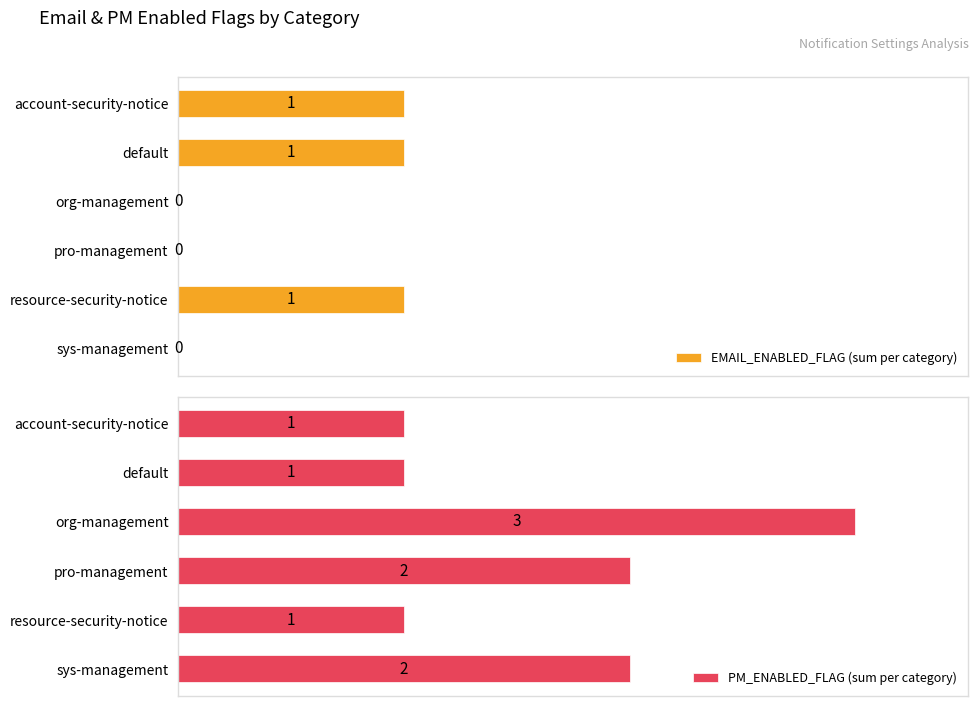

At 0.5, list the series in order from largest to smallest.

EMAIL_ENABLED_FLAG (sum per category), PM_ENABLED_FLAG (sum per category)